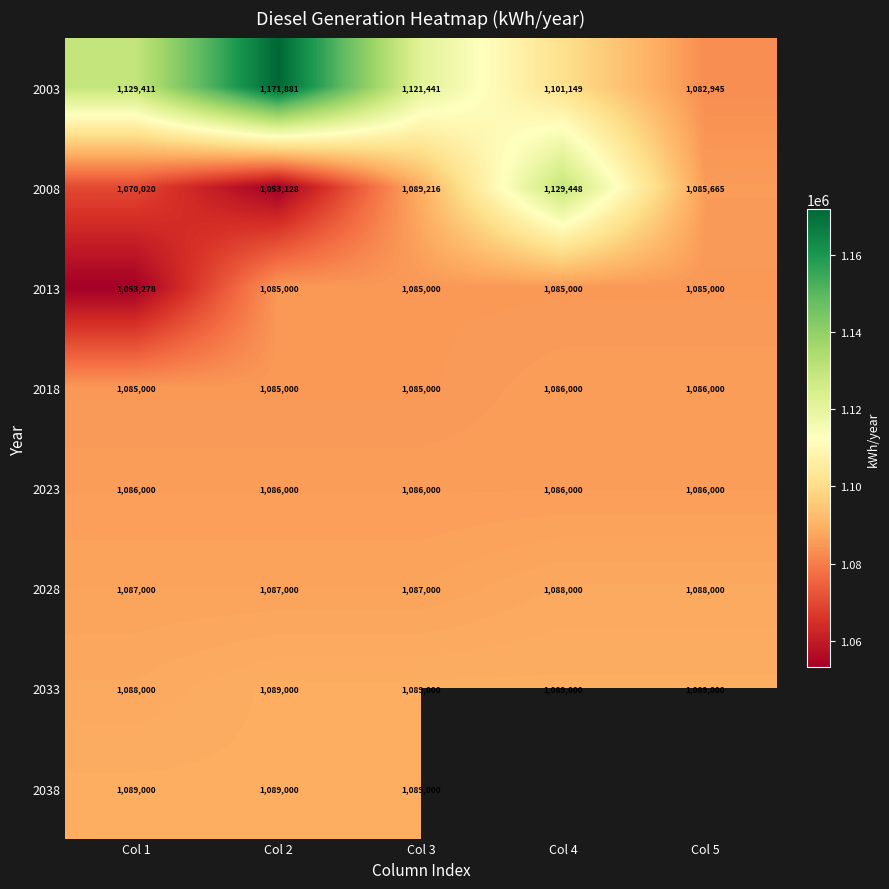

Is it true that 2018 equals 1584823 at Col 2?

False